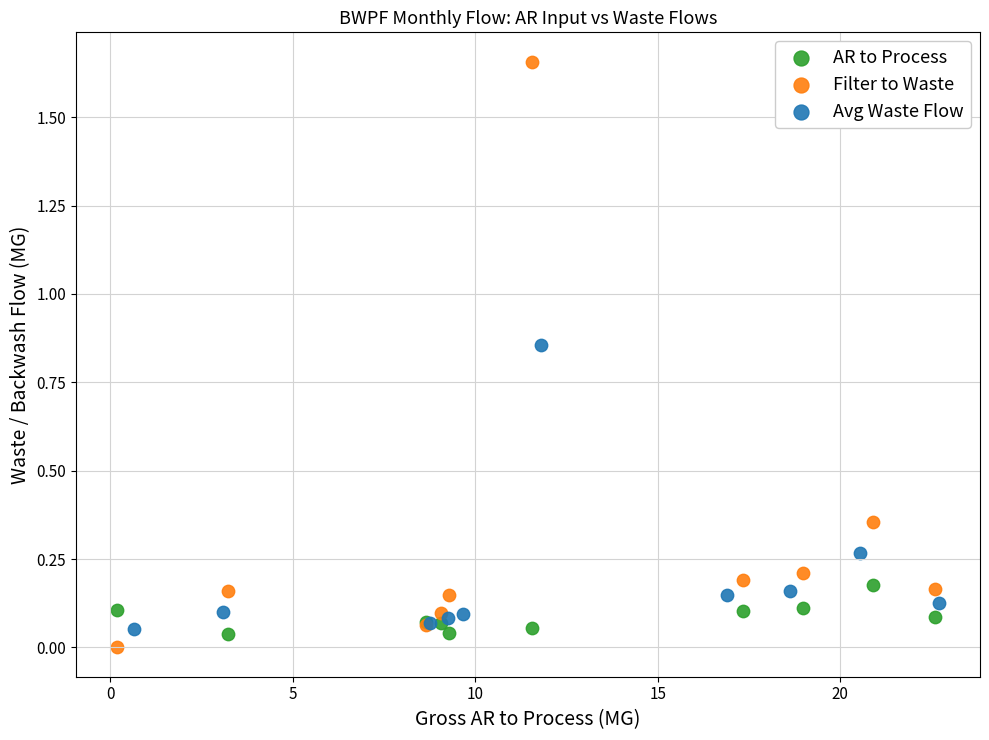

Which series contains the lowest Y value?

Filter to Waste